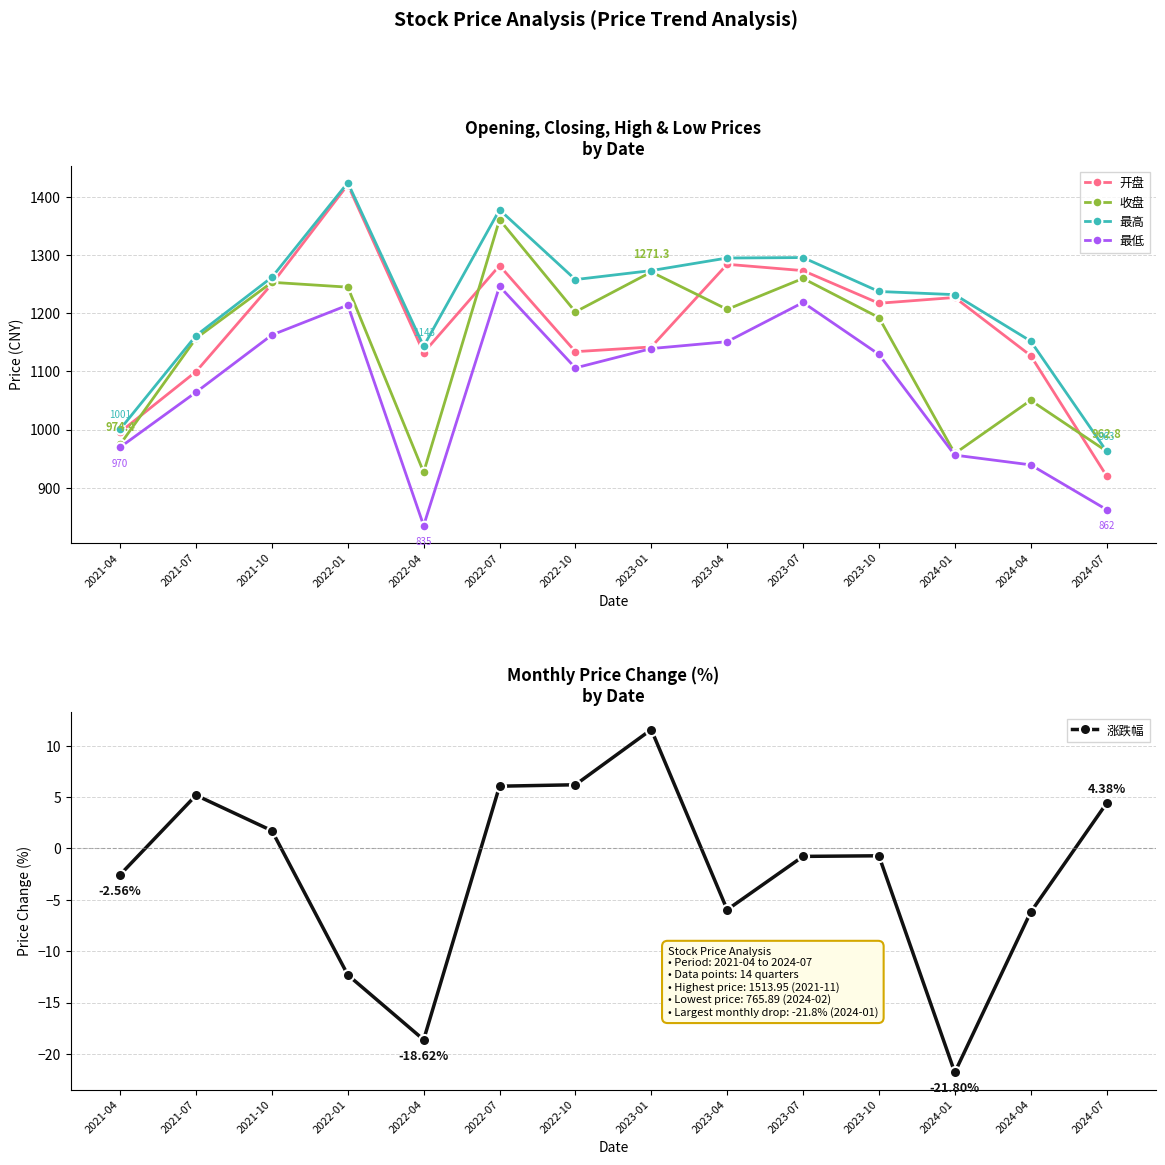

How many values in the 收盘 series are below 1202?

7